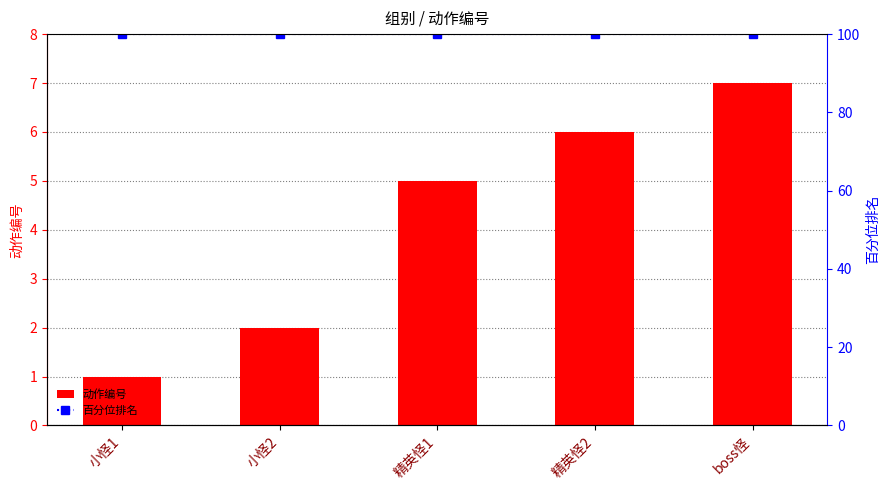

How many series are shown in this chart?

2